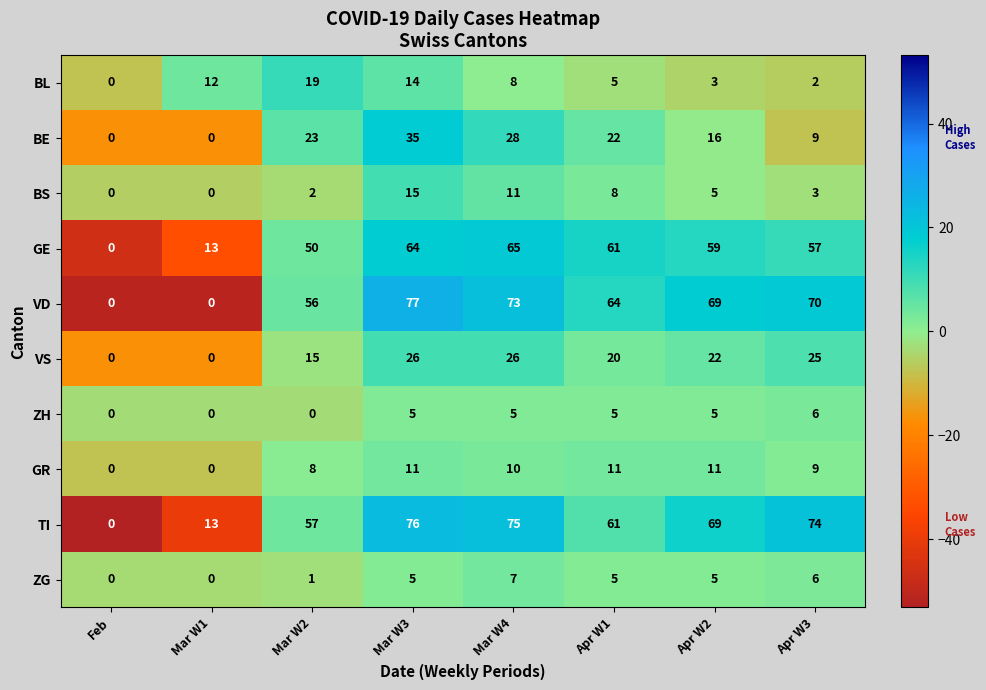

What is the average value of the GR series?

8